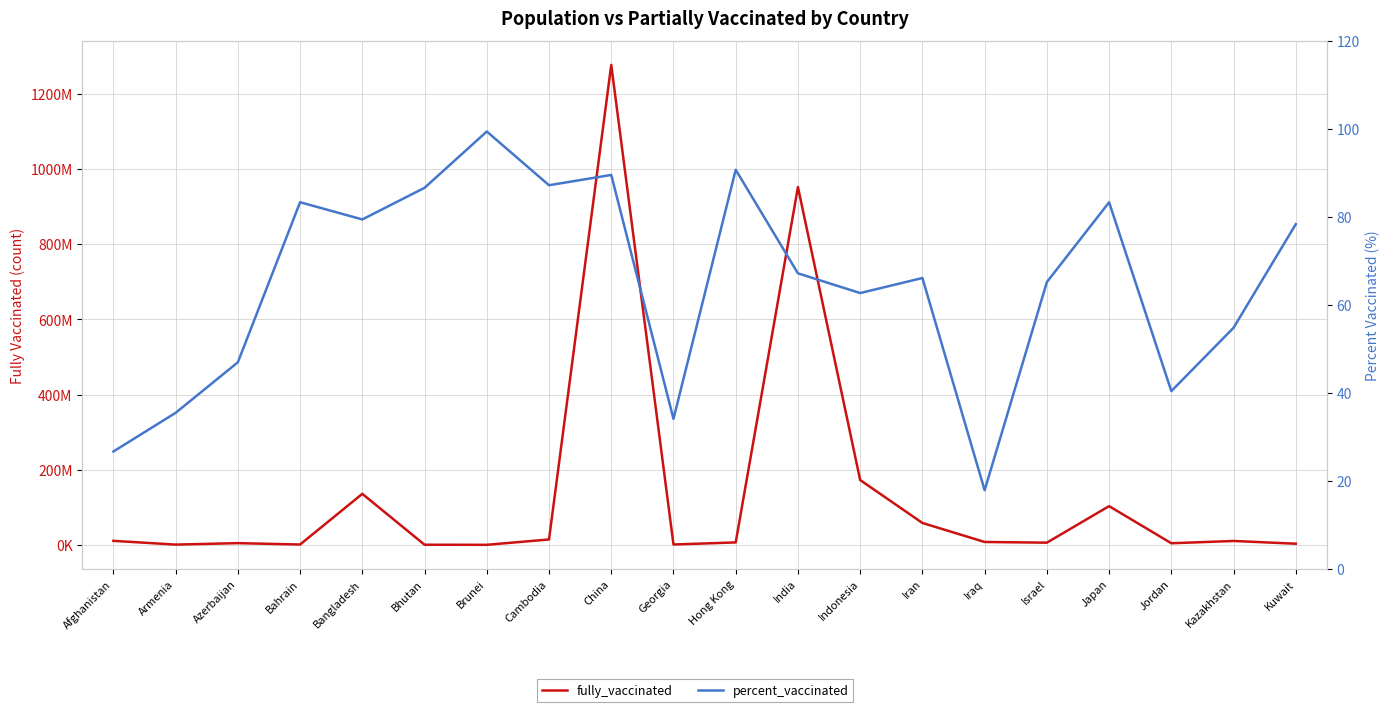

True or false: fully_vaccinated and percent_vaccinated intersect in this chart.

False